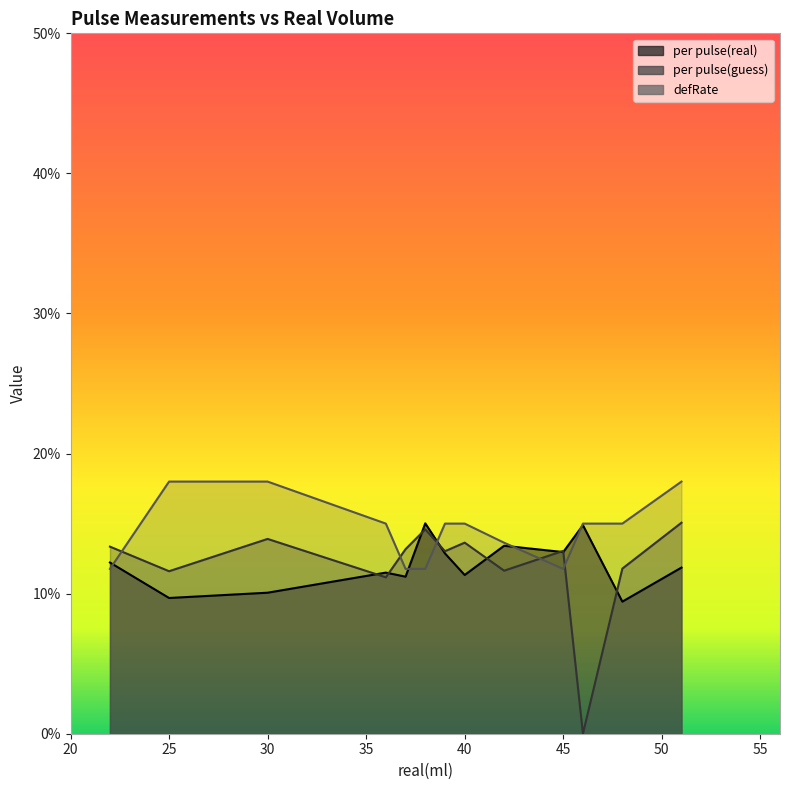

What is the greatest value displayed?

0.2